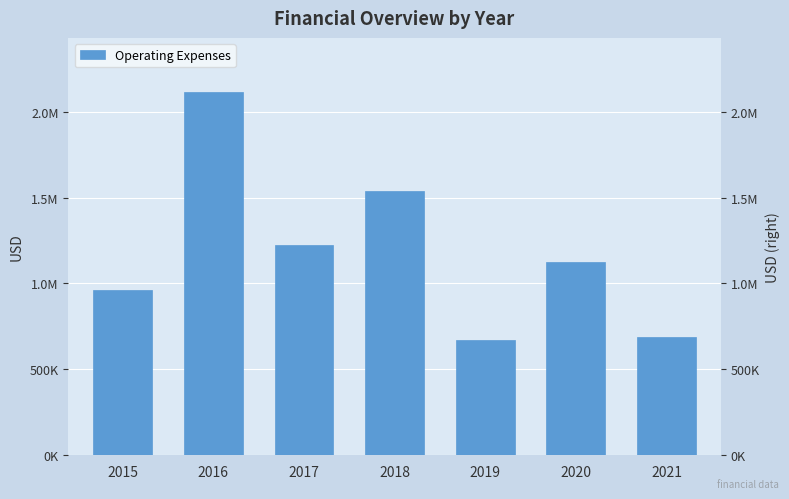

Is it true that the value at 2017 is 2052014?

False